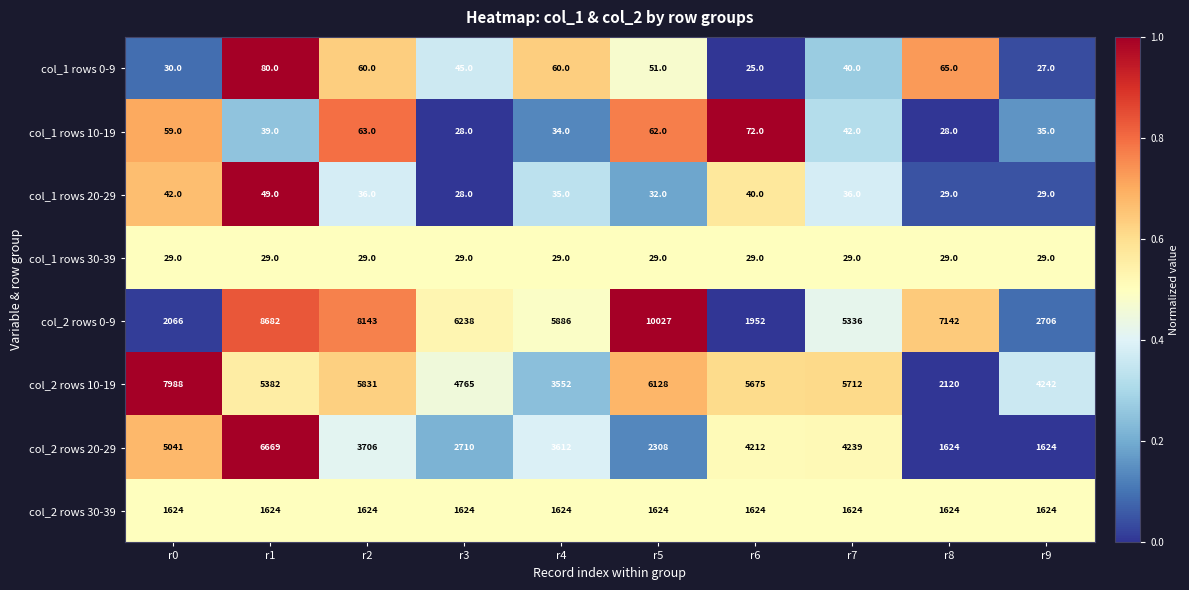

Rank the series by their maximum value, from lowest to highest.

col_1 rows 30-39, col_1 rows 20-29, col_1 rows 10-19, col_1 rows 0-9, col_2 rows 30-39, col_2 rows 20-29, col_2 rows 10-19, col_2 rows 0-9